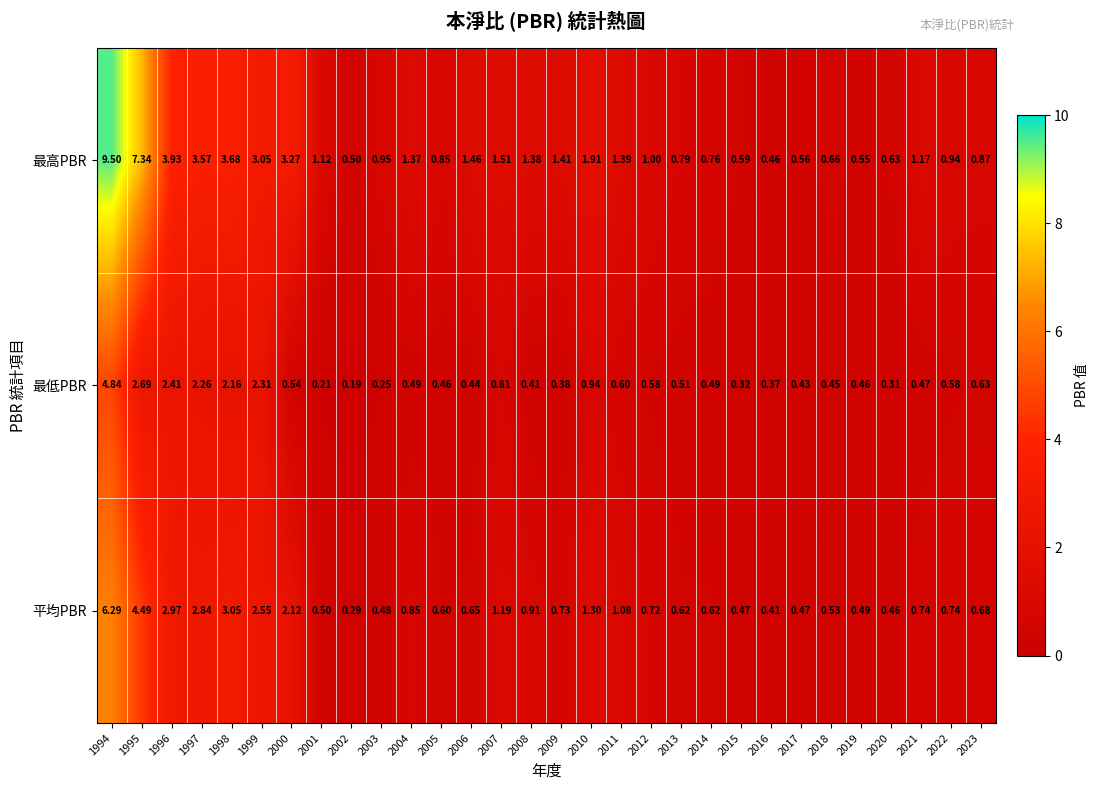

Which series changed the most between 2000 and 2016?

最高PBR